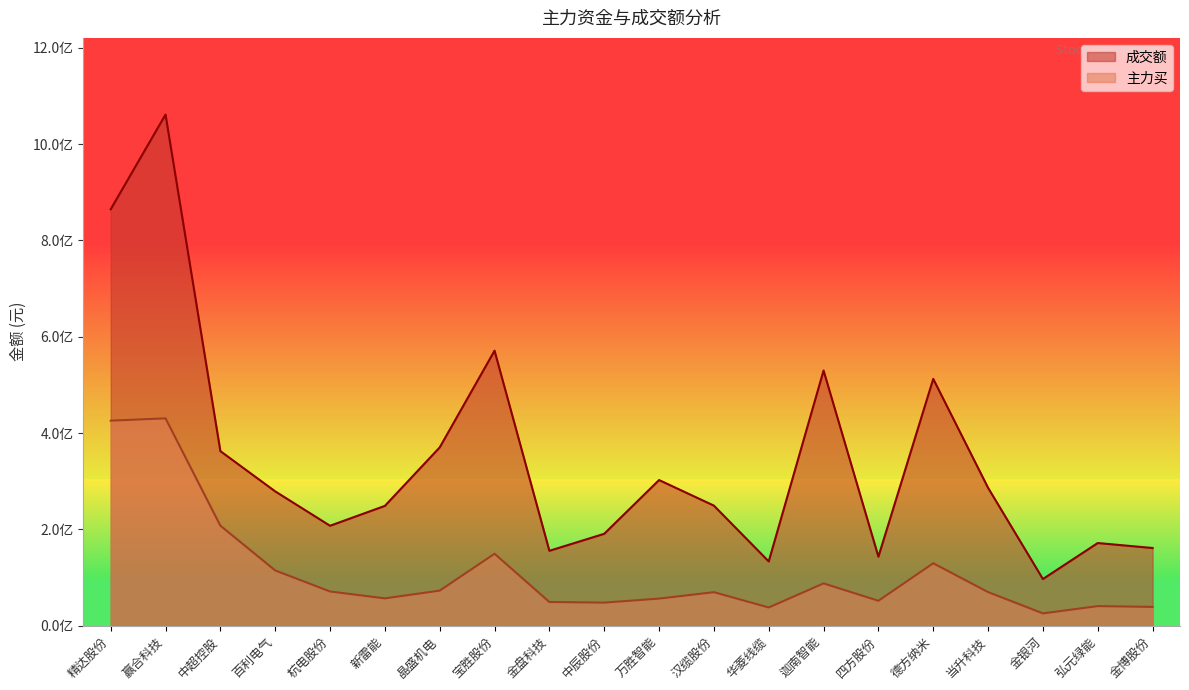

Between 万胜智能 and 金盘科技, which is larger?

万胜智能